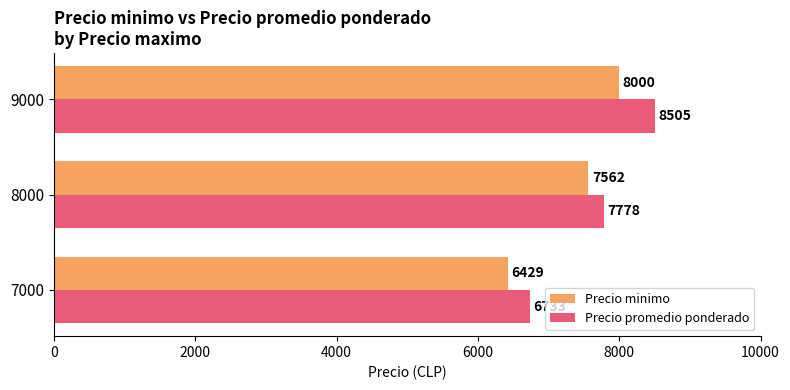

Which series has the widest spread of values?

Precio promedio ponderado